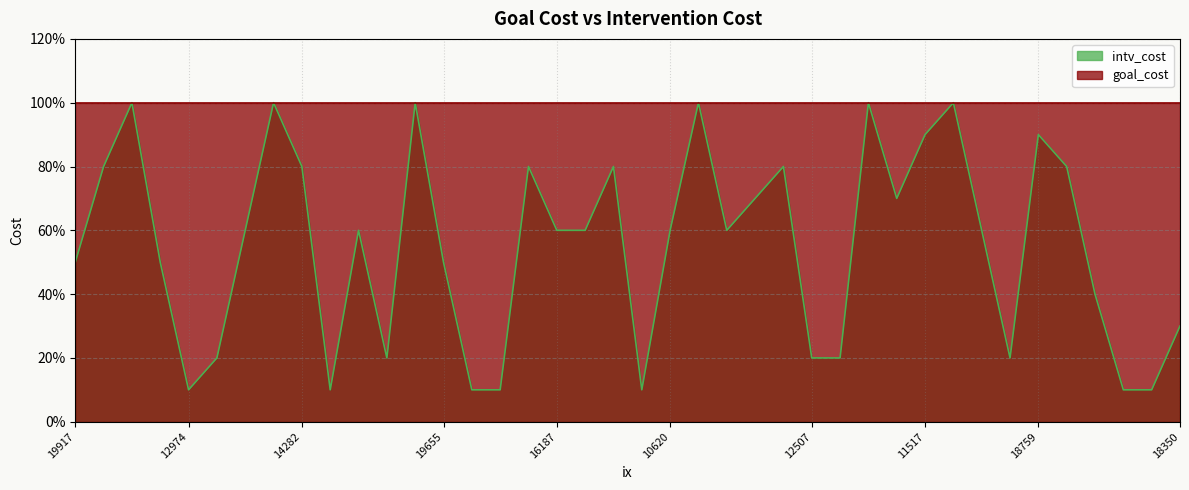

List the labels in order of value, largest first.

11532, 14512, 14114, 11292, 17501, 15426, 11517, 18759, 15599, 14282, 17304, 13251, 12848, 18110, 18947, 15315, 13762, 11270, 16187, 12555, 10620, 16577, 10070, 19917, 15170, 19655, 13526, 18350, 17125, 12242, 12507, 17100, 14699, 12974, 18962, 16773, 16373, 18102, 18443, 15376